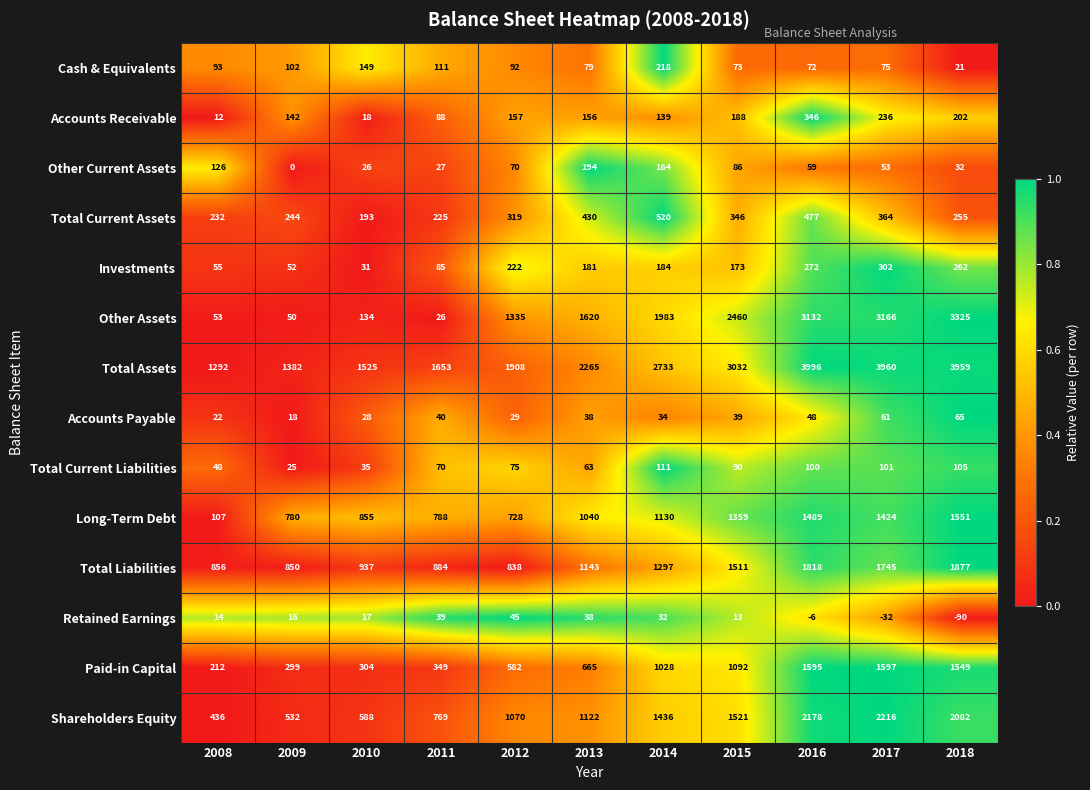

True or false: Paid-in Capital has a value of 299 at 2009.

True